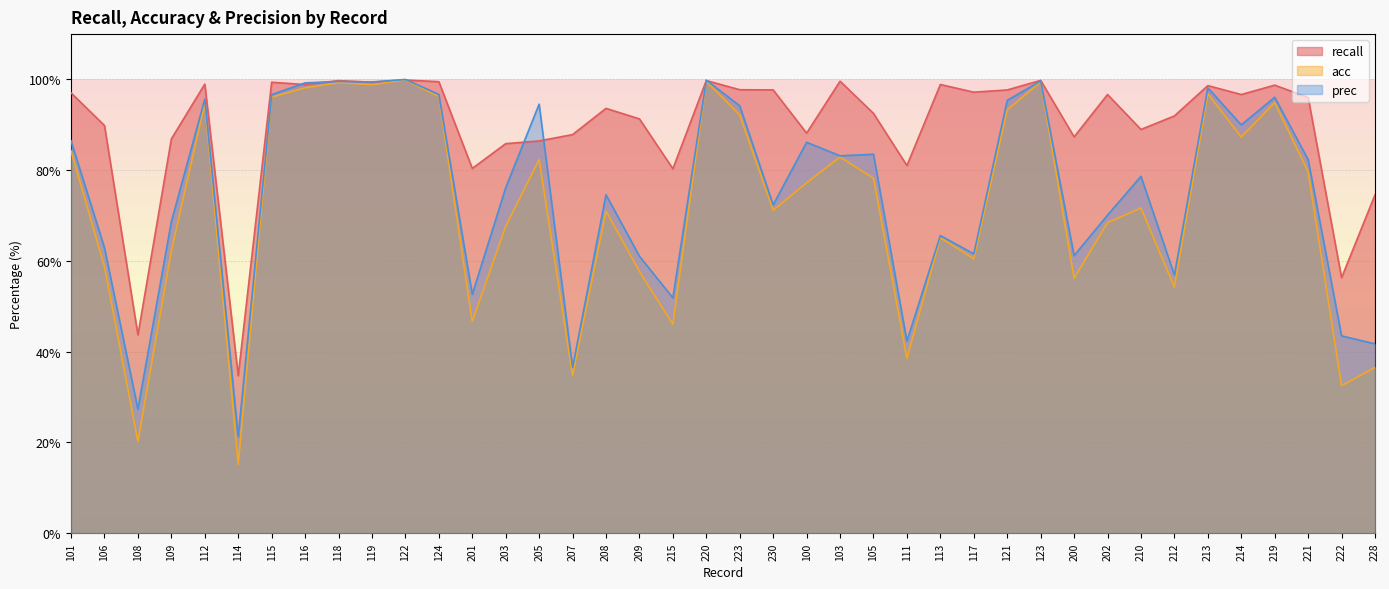

Where is the first local minimum for recall?

108